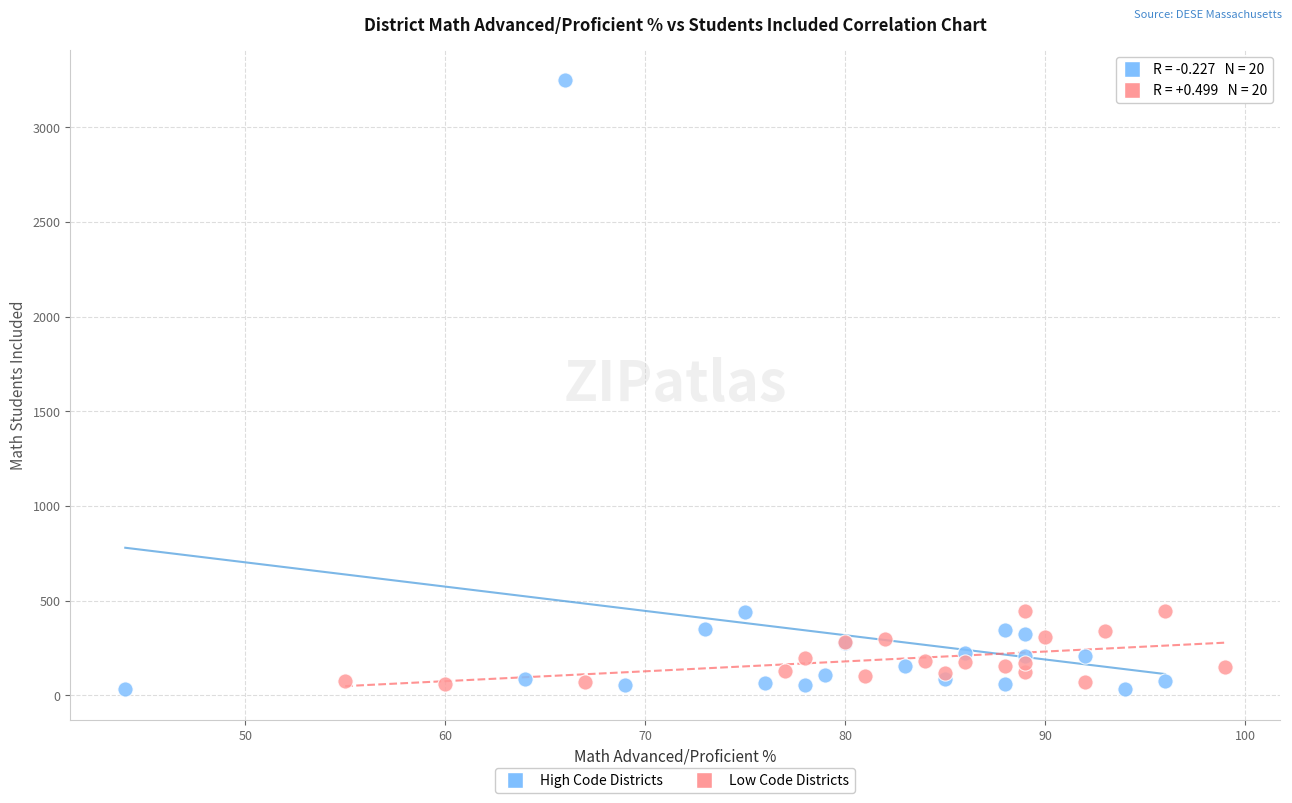

Which series has the largest Y range (max minus min)?

High Code Districts